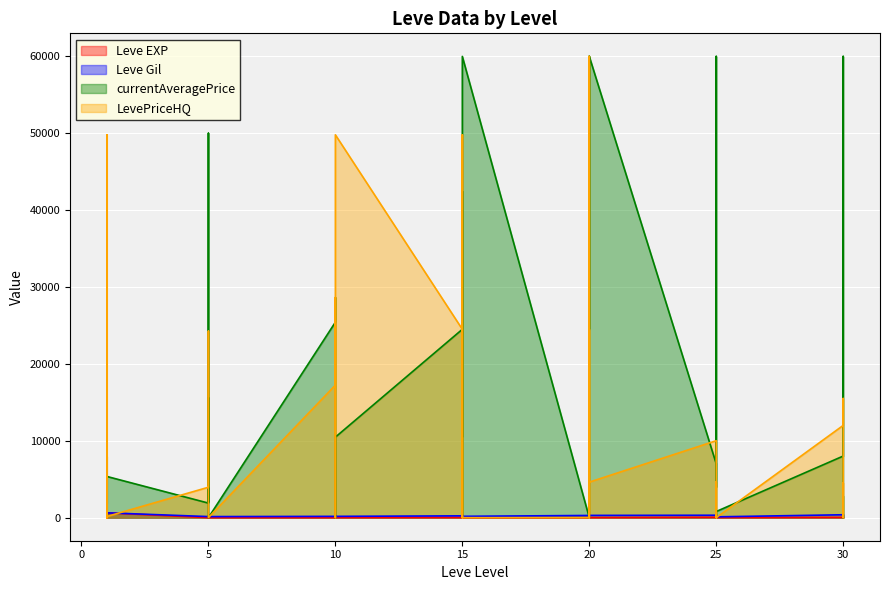

How many values in the Leve Gil series are below 235?

20